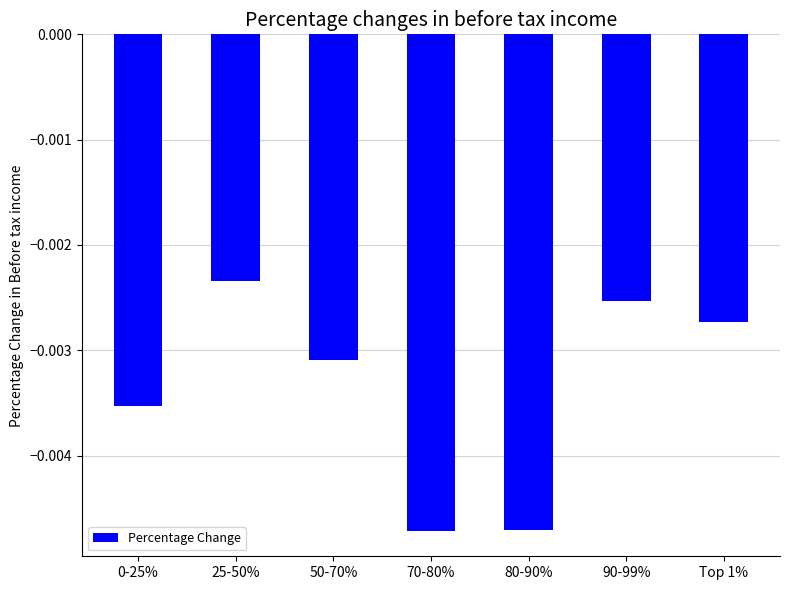

What position from the left is Top 1%?

7